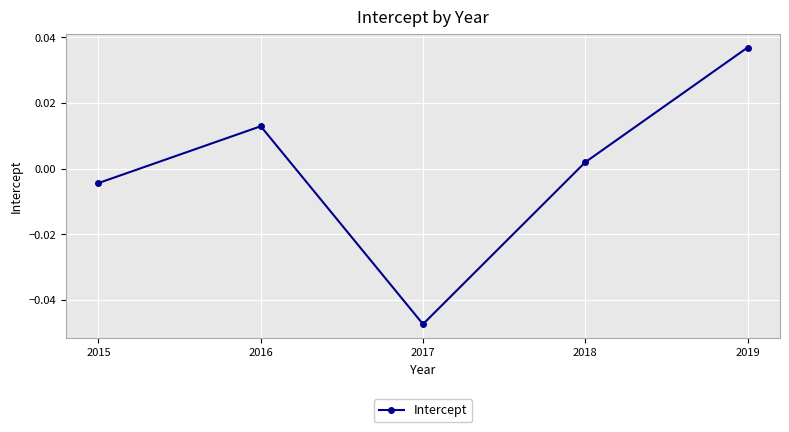

How many series are shown in this chart?

1